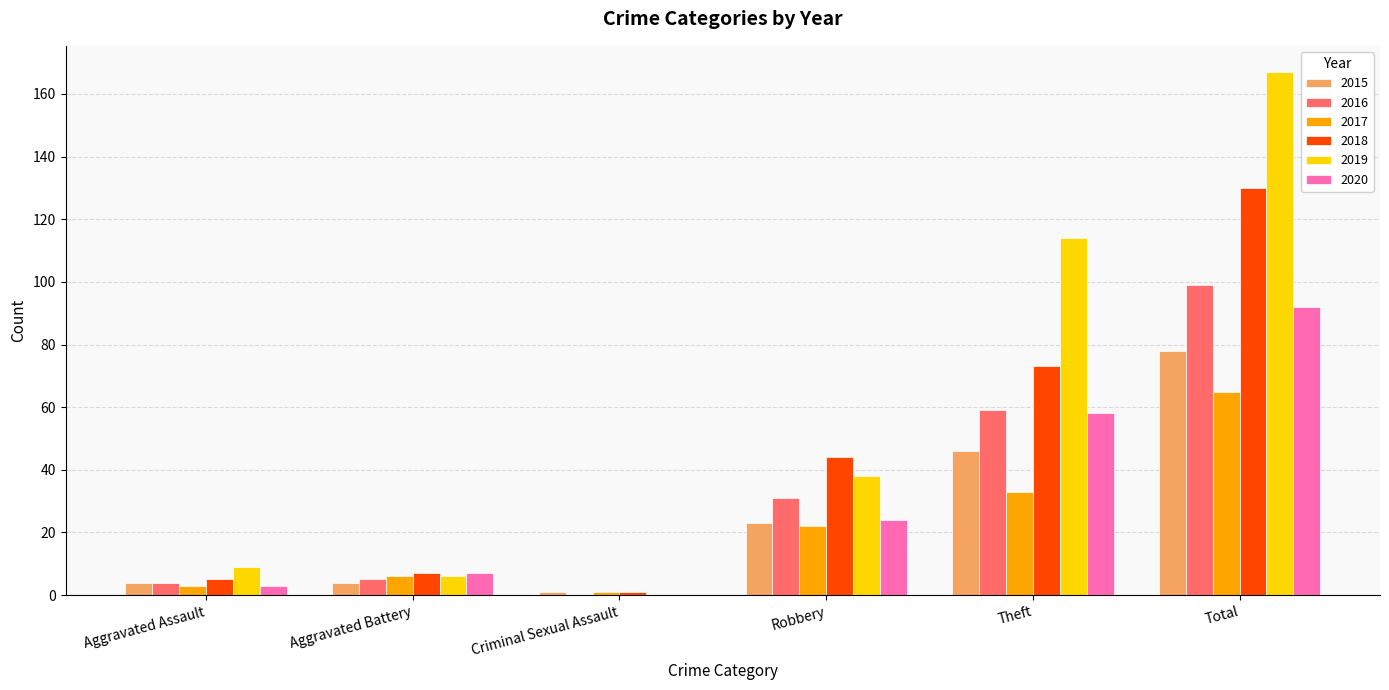

What is the difference between the 2015 values at Aggravated Assault and Theft?

42